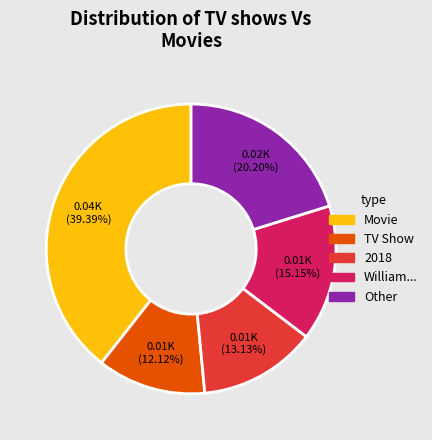

How many segments does this pie chart have?

5